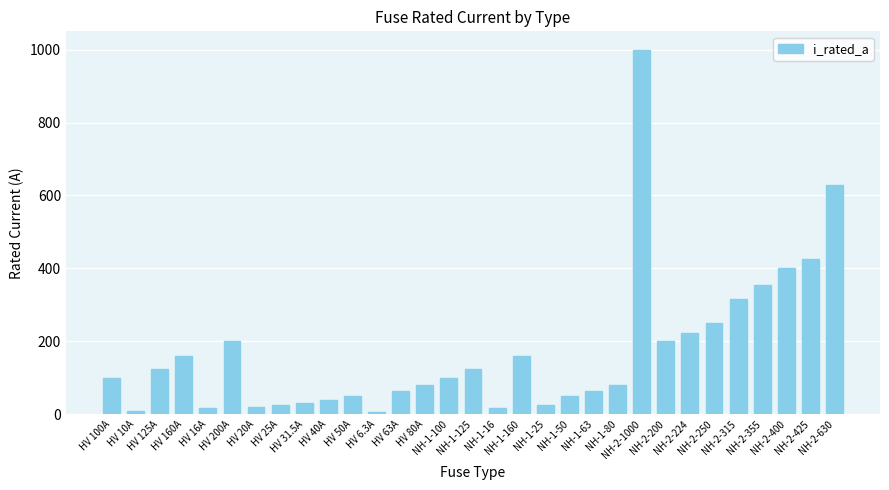

Which has a higher value, HV 31.5A or NH-2-224?

NH-2-224